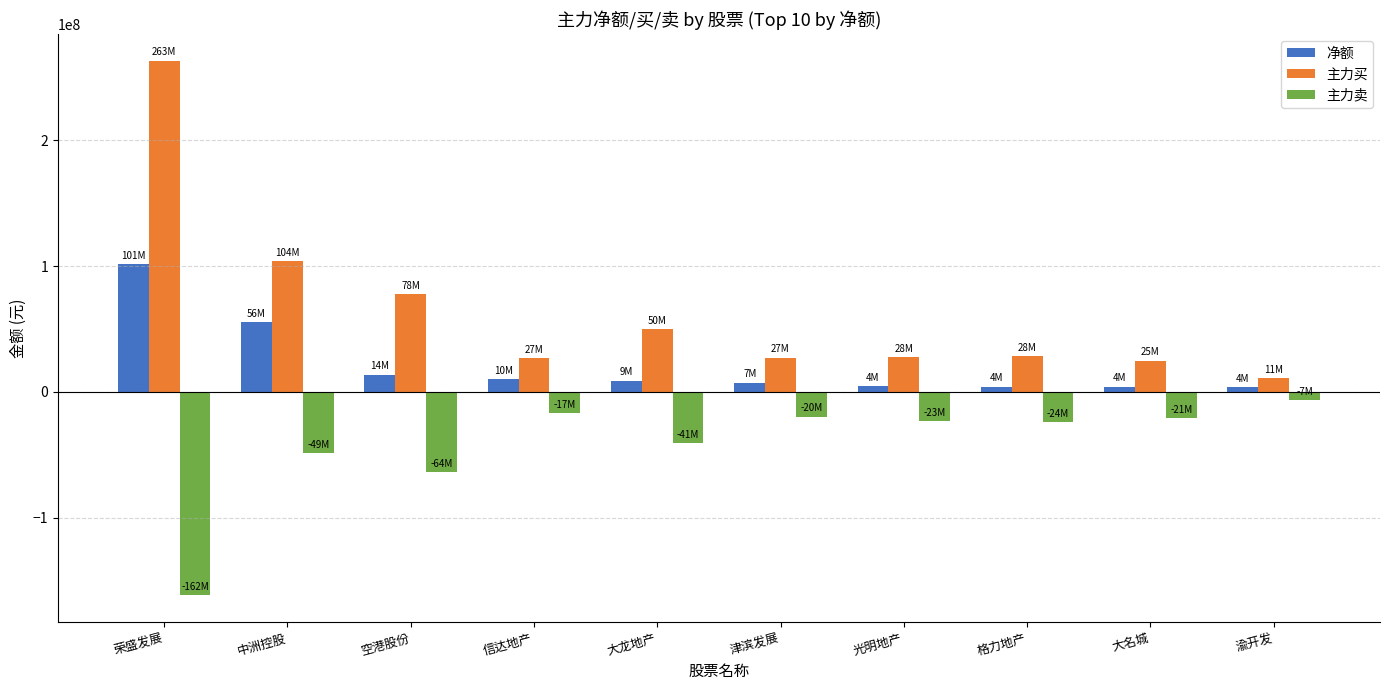

The 主力卖 series shows -40981516 at 格力地产. True or false?

False